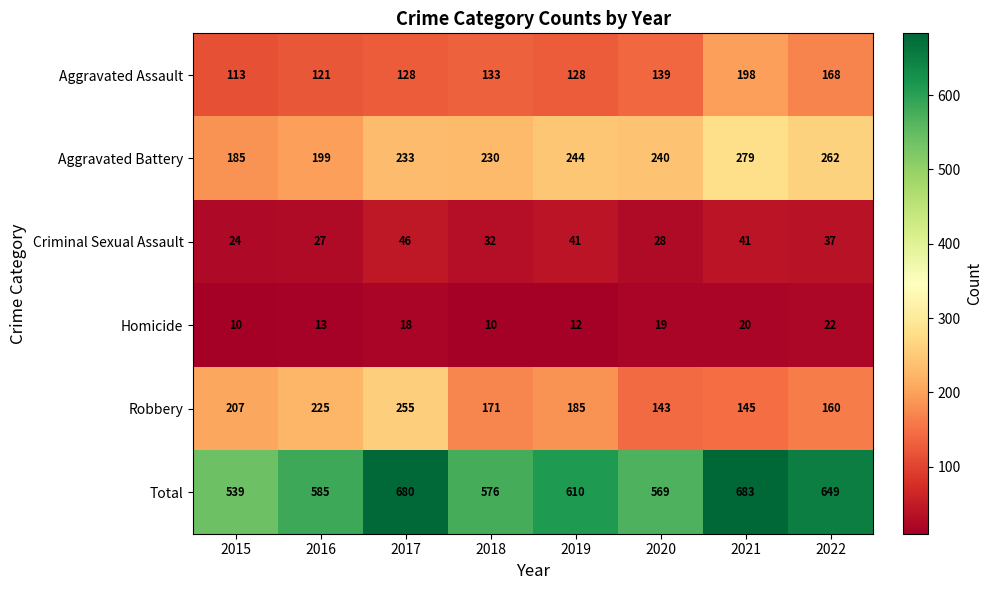

The Homicide series shows 20 at 2021. True or false?

True